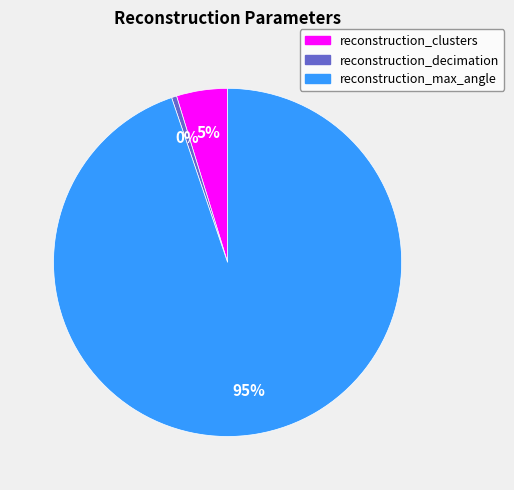

Combined, do reconstruction_max_angle and reconstruction_clusters account for over 50%?

Yes